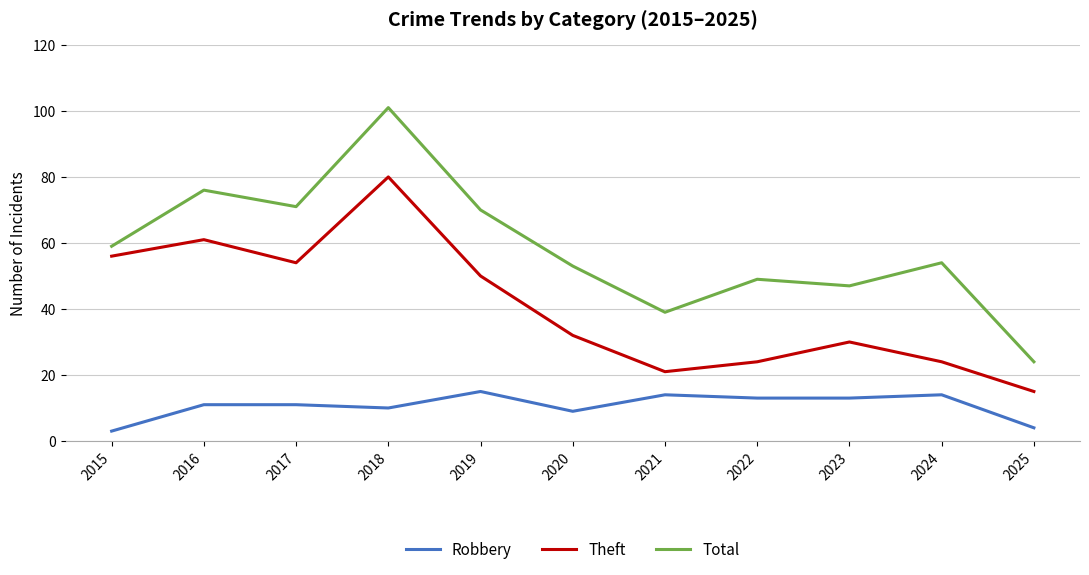

Reading left to right, transcribe all the data shown in this chart.

Robbery: 3	11	11	10	15	9	14	13	13	14	4
Theft: 56	61	54	80	50	32	21	24	30	24	15
Total: 59	76	71	101	70	53	39	49	47	54	24